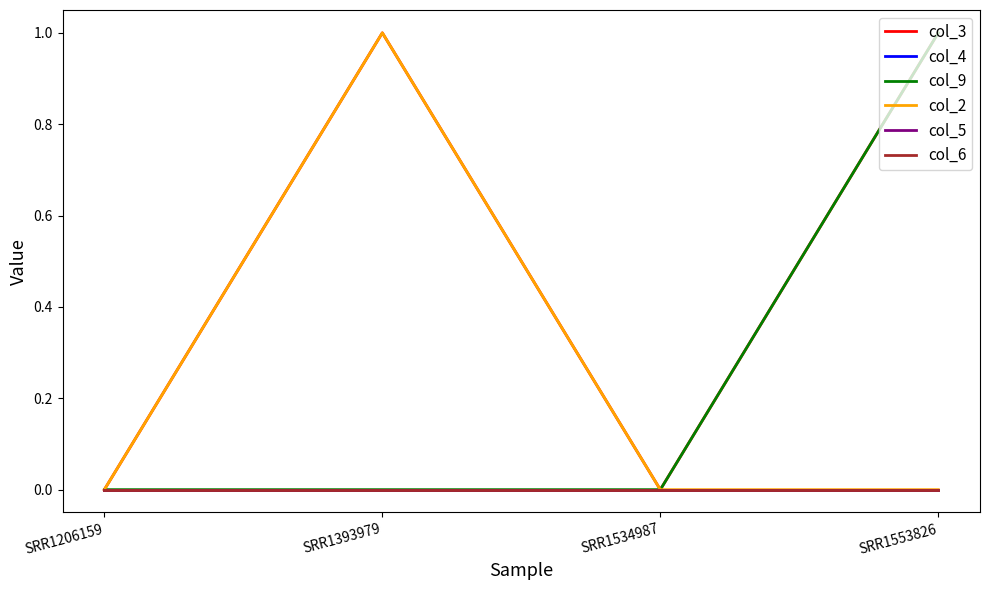

True or false: col_3 has more than 1 interior local peaks.

False